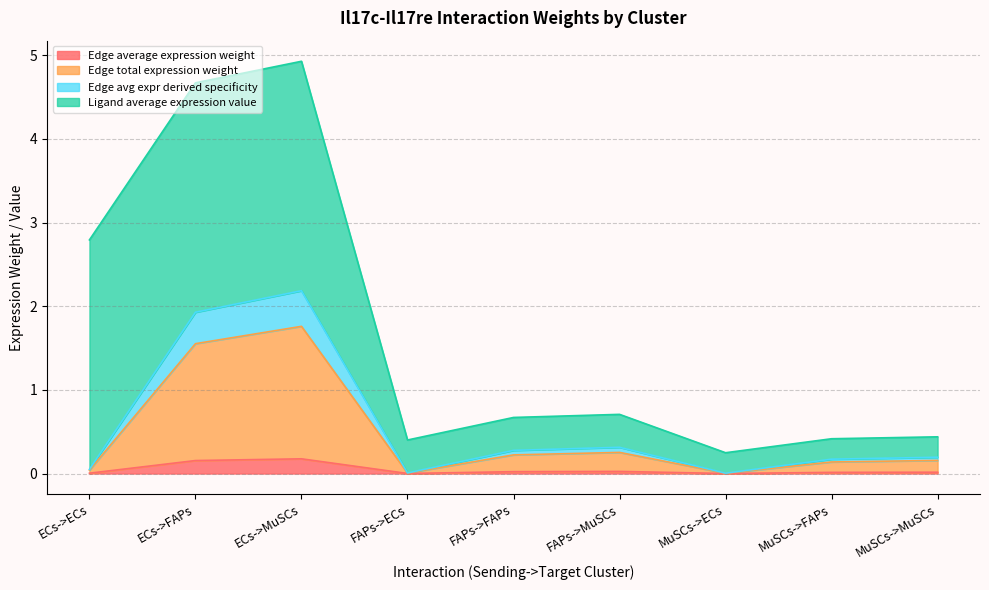

The value of Edge average expression weight at FAPs->FAPs is 0.0. True or false?

True